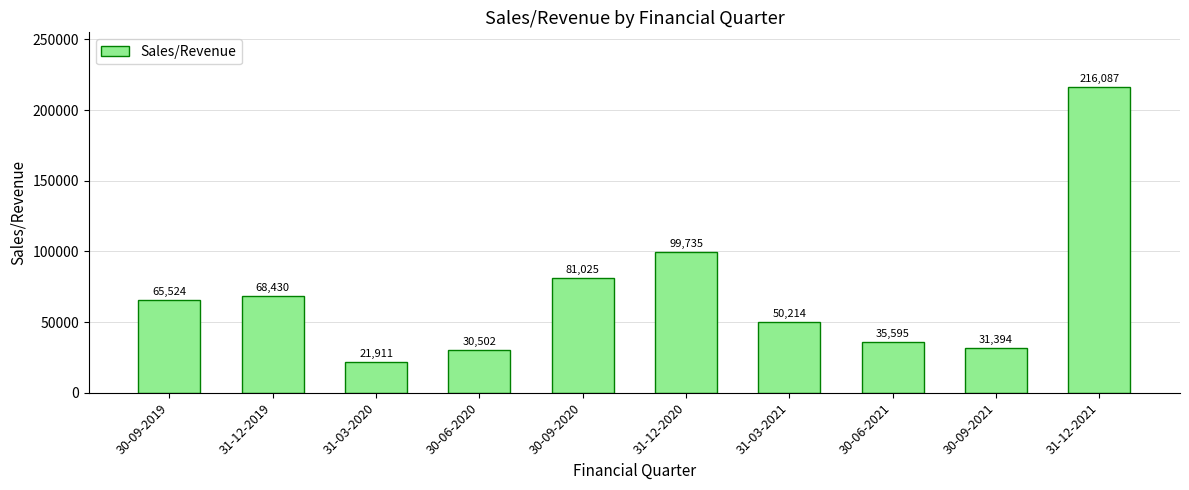

At which label is the value closest to 118999?

31-12-2020